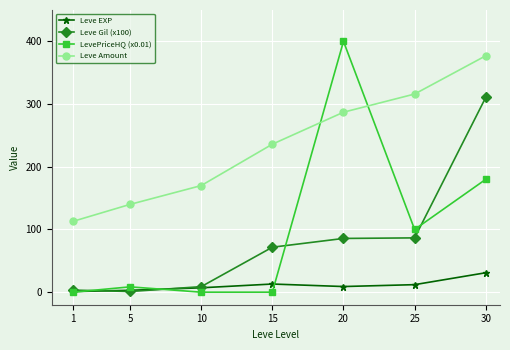

How many data points in Leve Amount are less than 236?

3